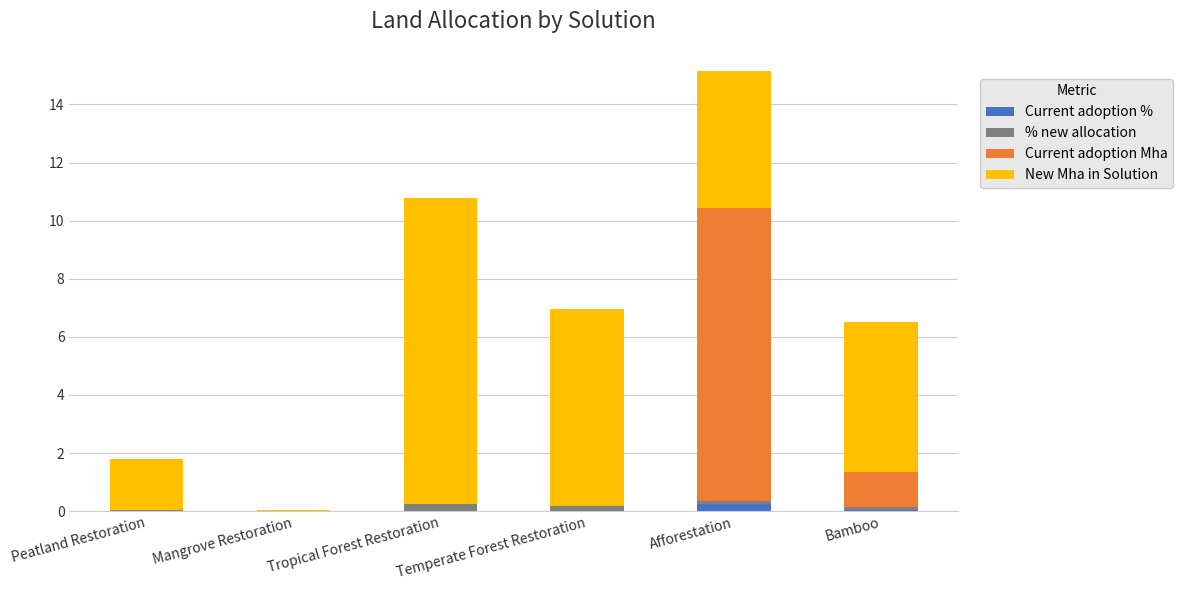

How many categories are shown in the chart?

6